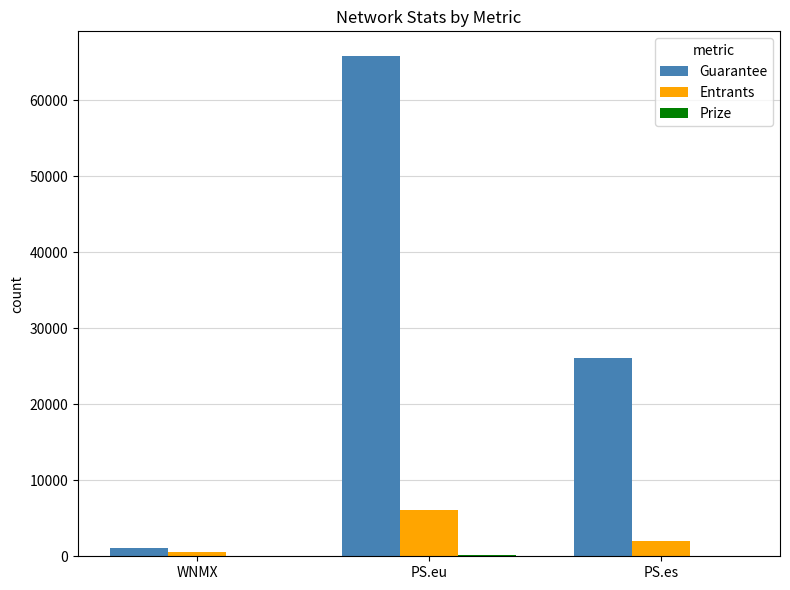

The Entrants series shows 6145.0 at PS.eu. True or false?

True